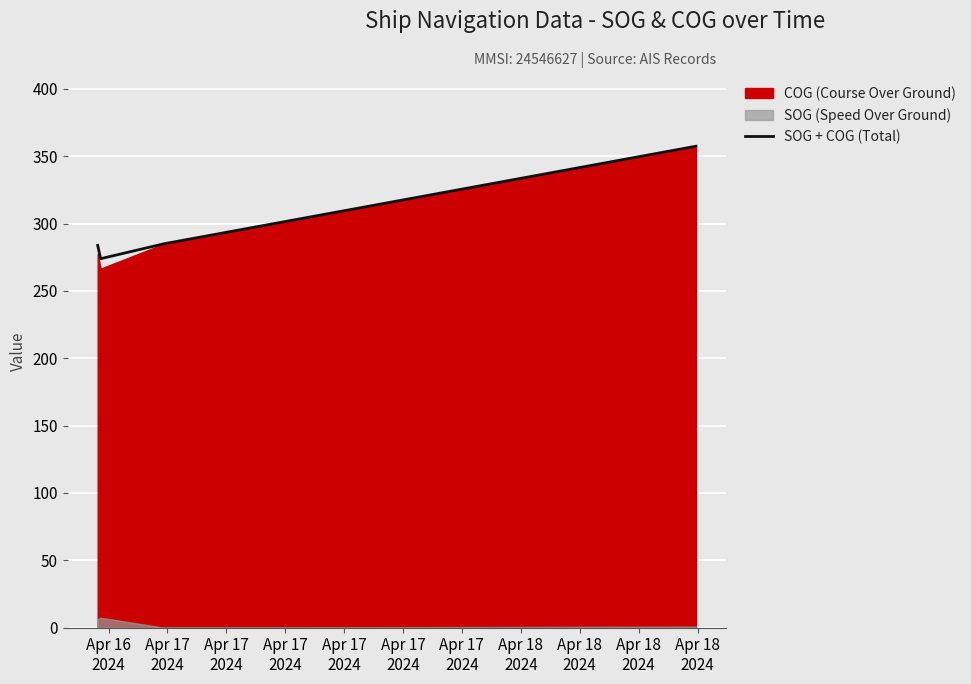

True or false: there are more than 2 points higher than both neighbors.

False